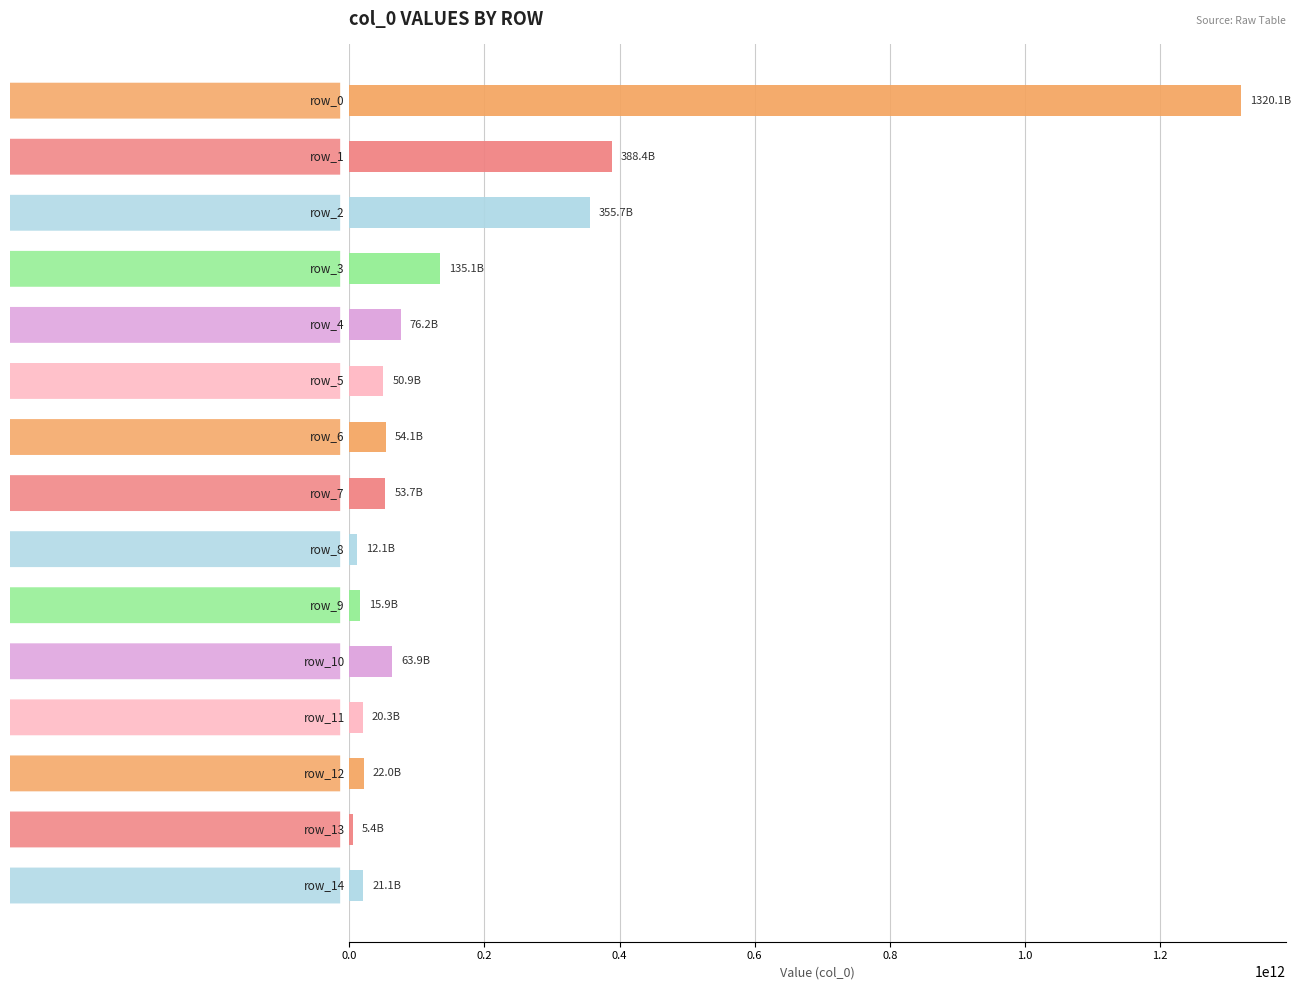

How many bars are there in total?

15